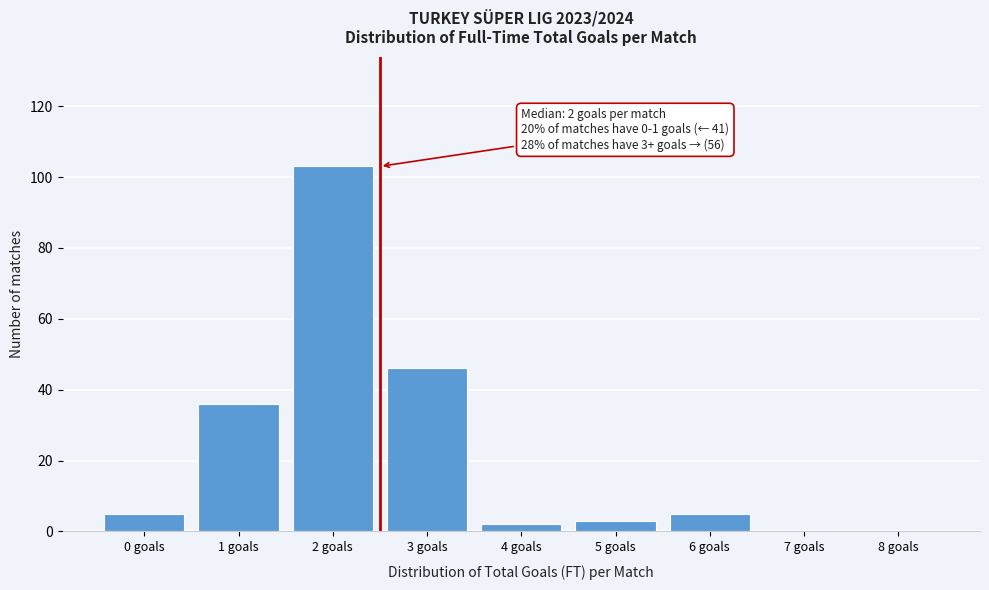

Reading left to right, extract all data points from this chart.

0 goals=5	1 goals=36	2 goals=103	3 goals=46	4 goals=2	5 goals=3	6 goals=5	7 goals=0	8 goals=0